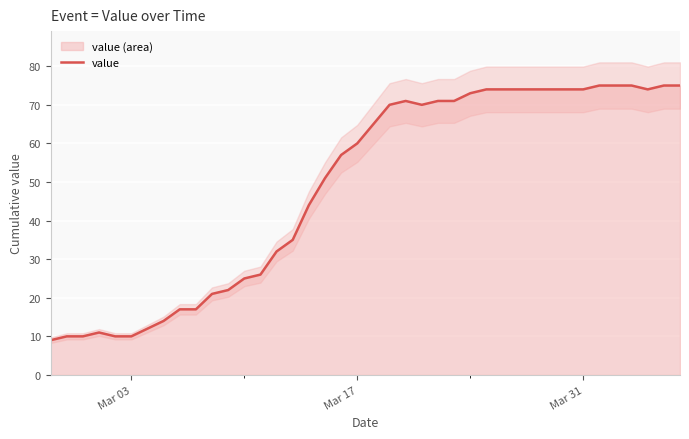

True or false: the data has more than 1 interior local peaks.

True